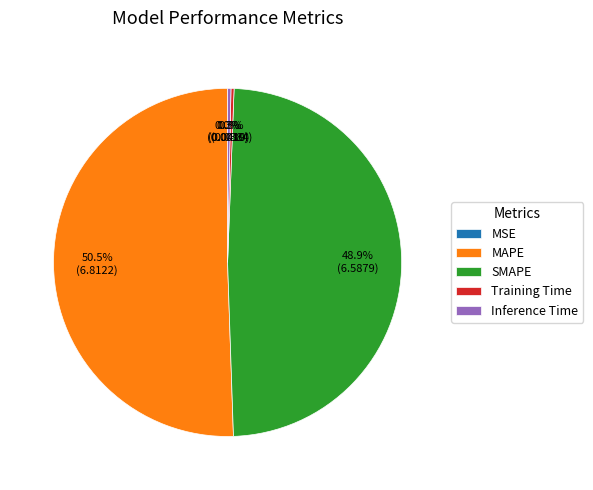

Is there any slice that represents more than half of the pie?

Yes